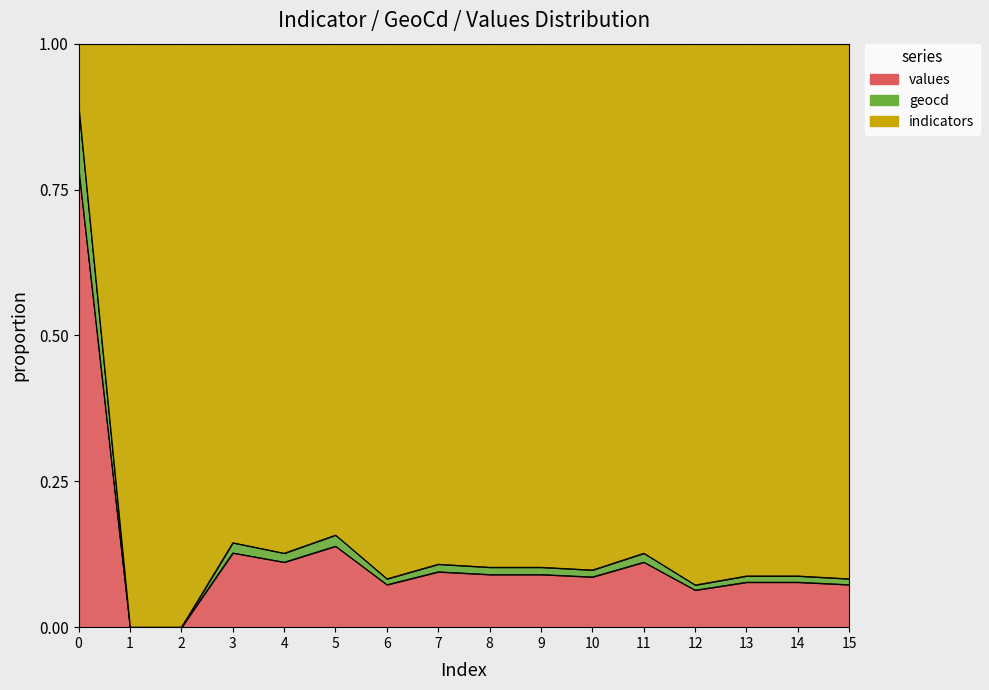

The value of values at 6 is 0.1. True or false?

False